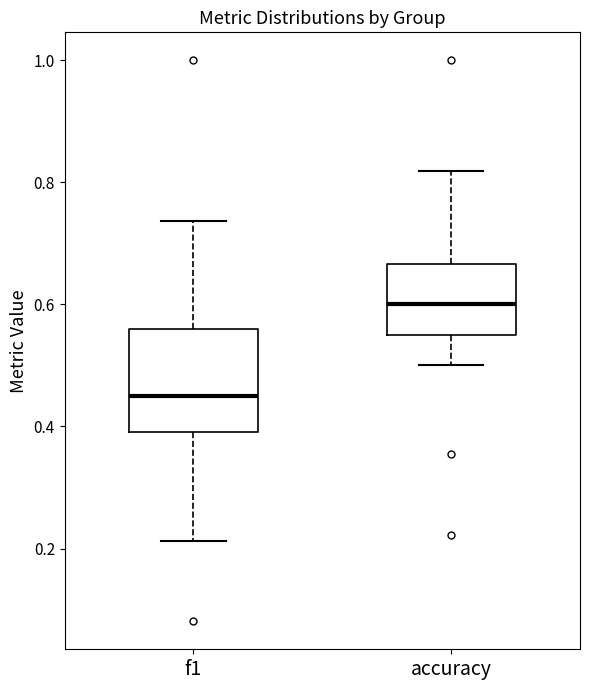

Where does the median line of the box for accuracy sit on the y-axis? The values are not printed on the chart, so give them approximately, as read against the axis.

0.60